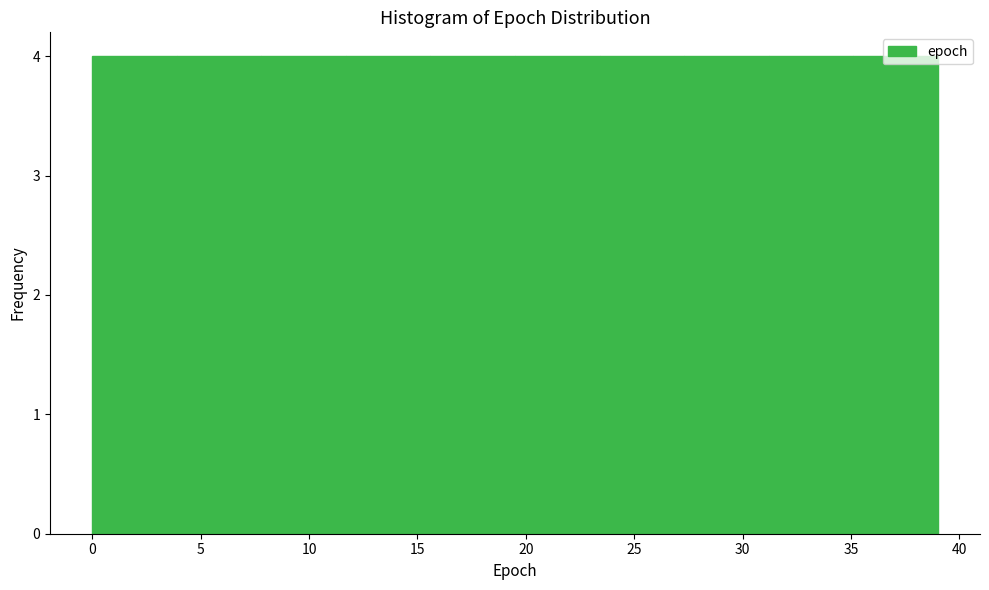

What is the height of the bar covering 3.9 to 7.8 on the x-axis? Neither the bar edges nor the heights are printed on the chart, so give them approximately, as read against the axes.

4